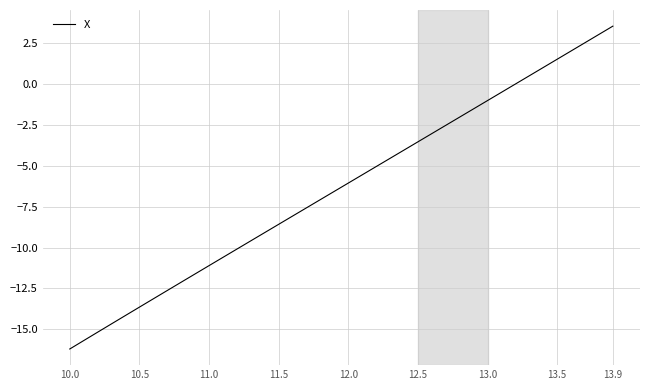

What is the difference between the maximum and minimum values?

19.7